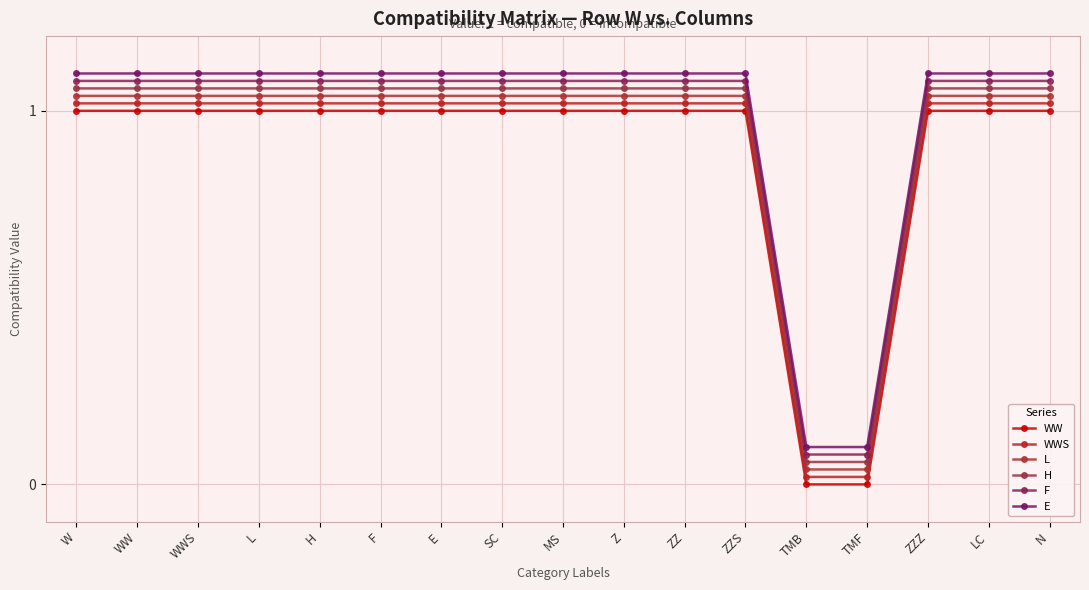

At which category is the sum across all series the highest?

W